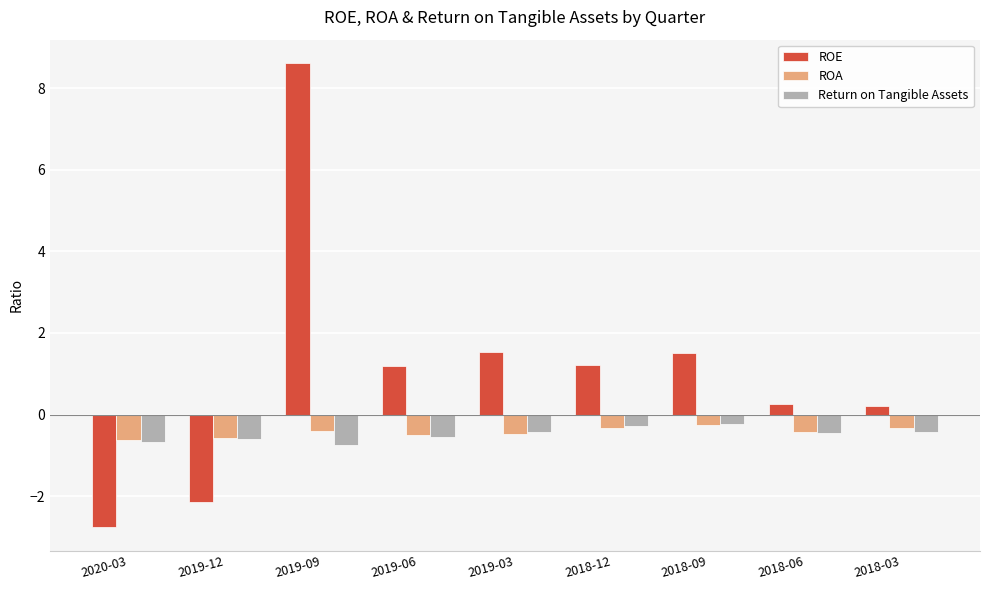

What is the difference between the highest and lowest values at 2018-09?

1.8